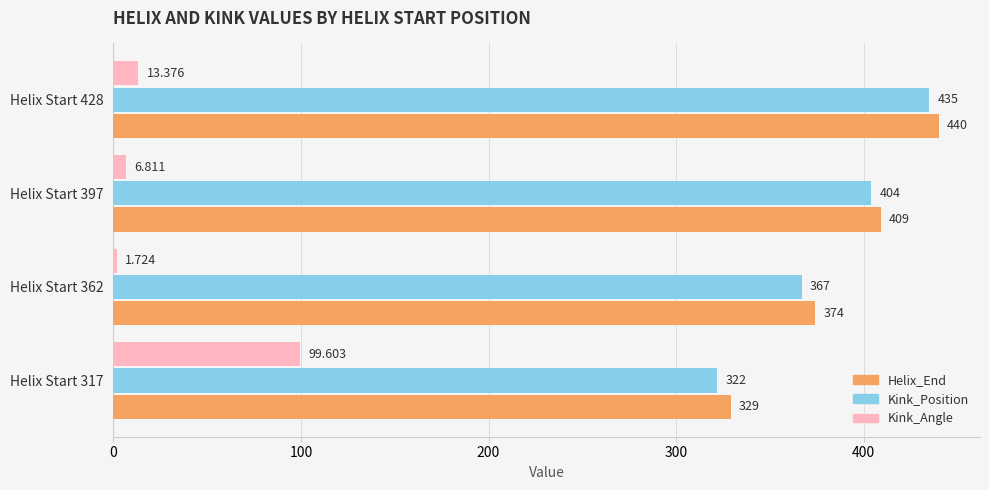

Is the value of Kink_Angle at Helix Start 362 greater than the value of Helix_End at Helix Start 317?

No